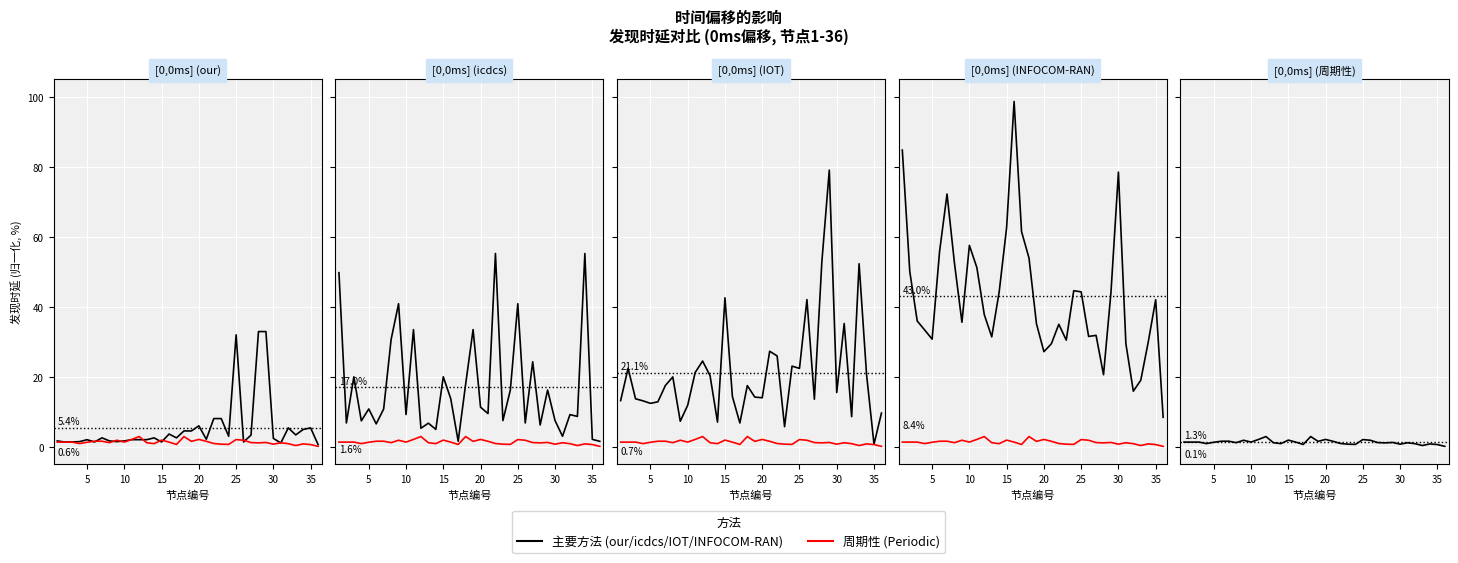

Which series has the largest range (max minus min)?

INFOCOM-RAN (0ms)